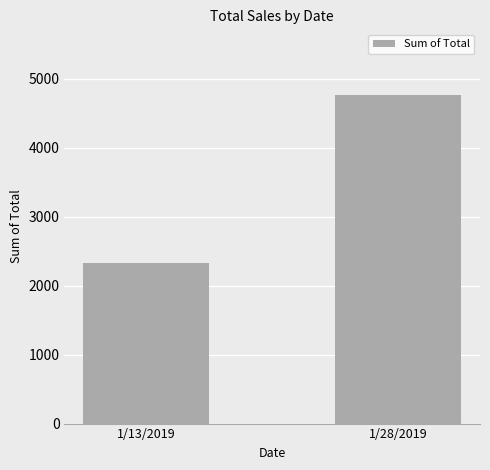

Is it true that the value at 1/28/2019 is 8212.8?

False